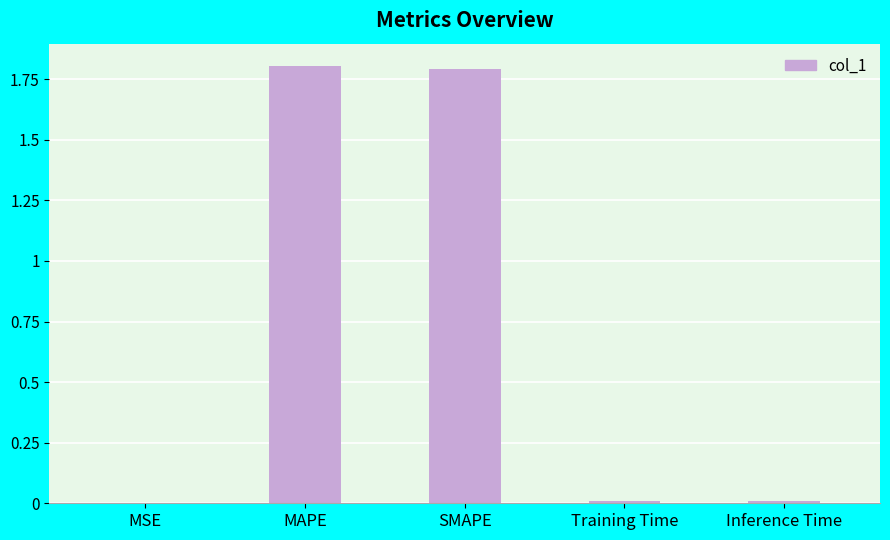

What is the maximum value shown in the chart?

1.8